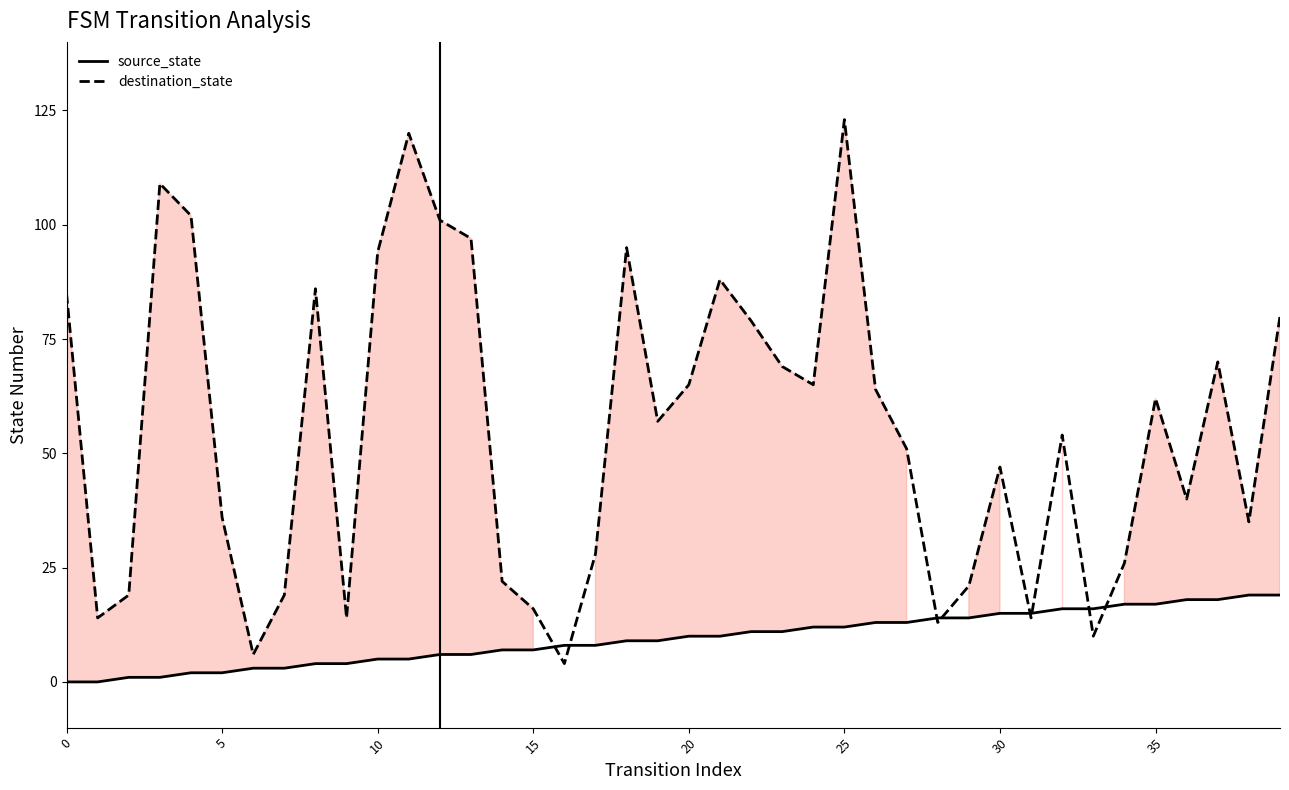

Which series has the largest range (max minus min)?

destination_state